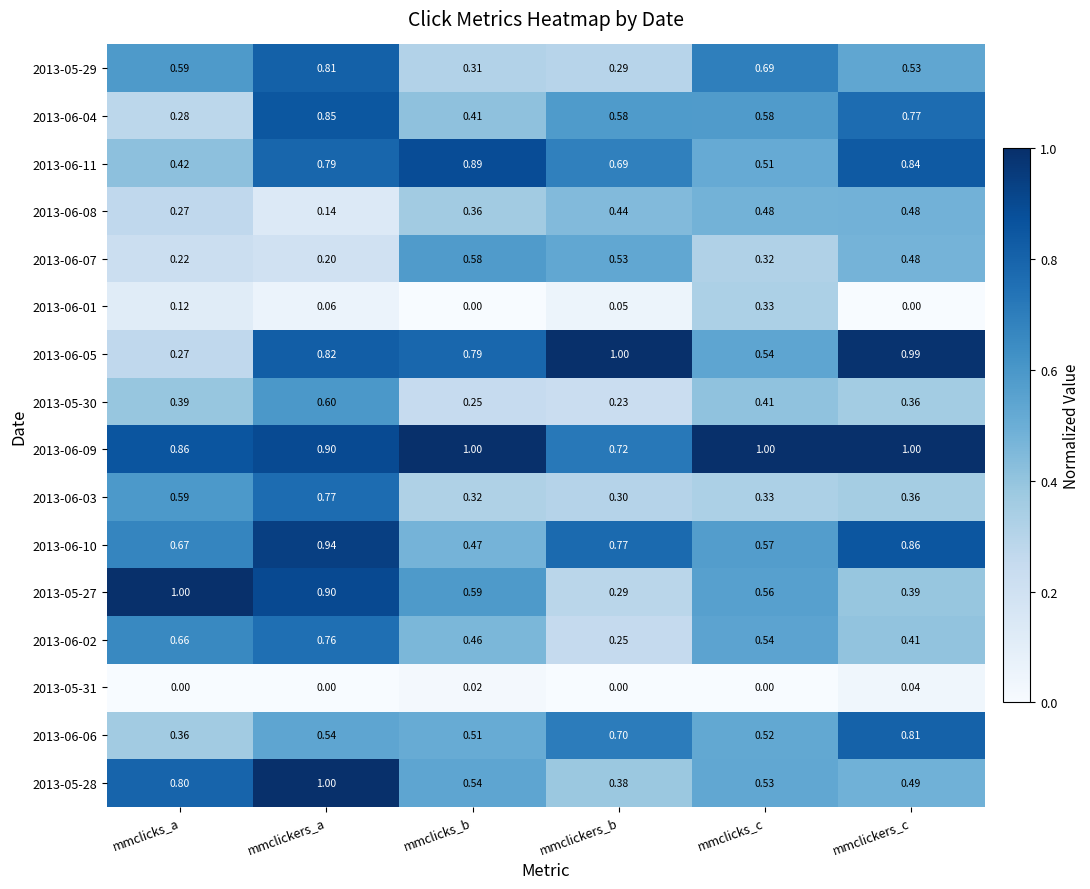

Which category has the highest value in the 2013-06-06 series?

mmclickers_c